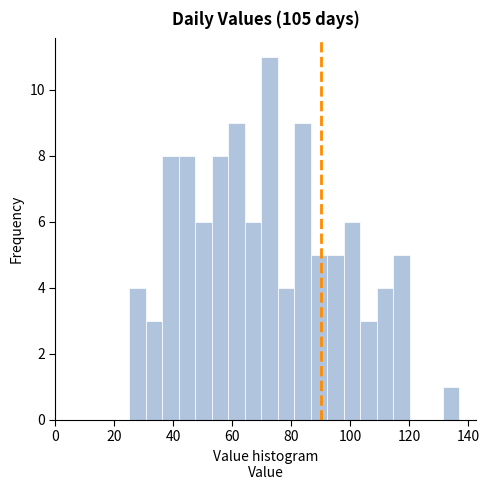

Read against the x-axis, roughly where is the centre of the tallest bar?

72